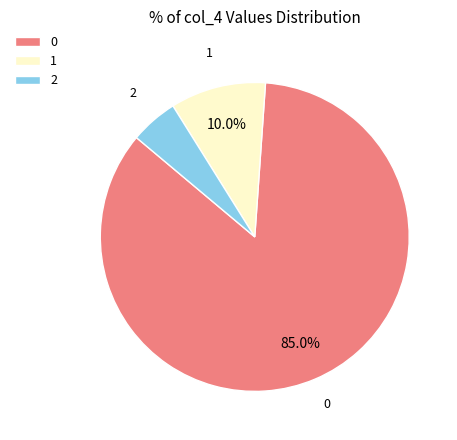

Rank the categories by value from lowest to highest.

2, 1, 0